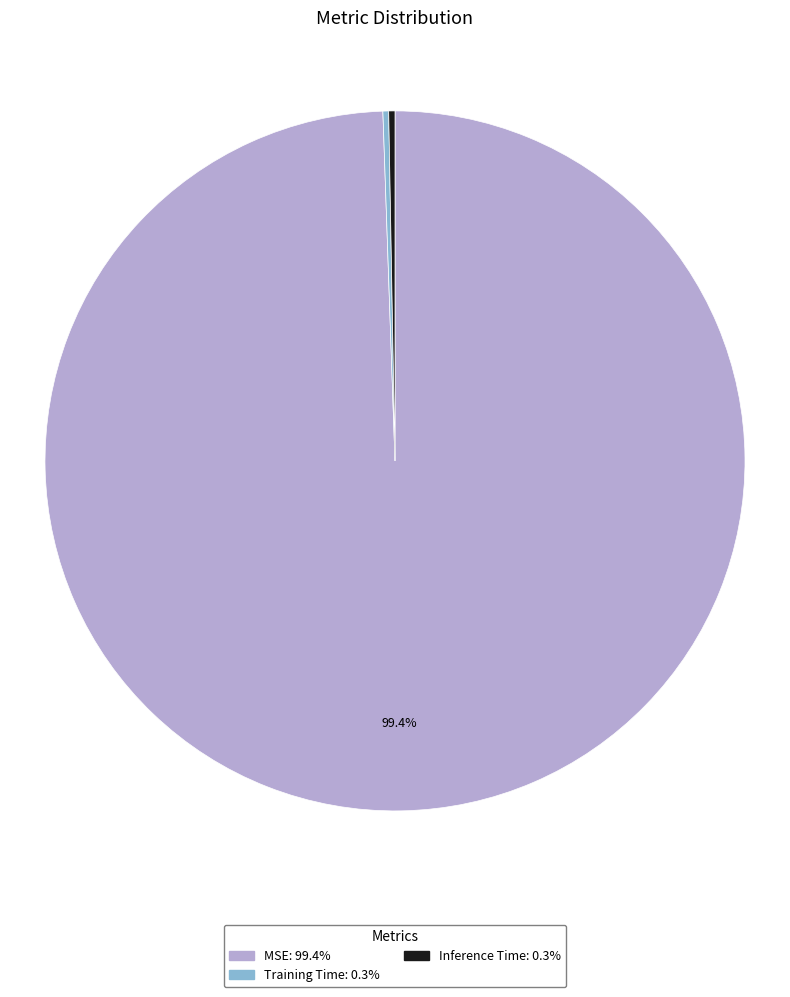

To the nearest percent, what portion does MSE represent?

99%